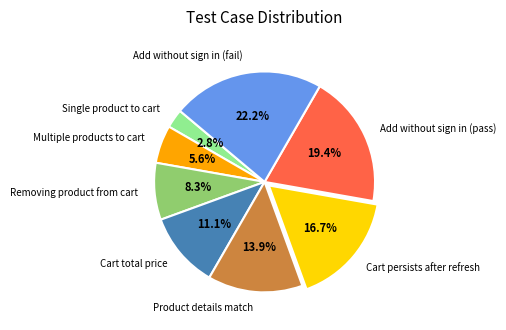

Is Add without sign in (pass) the majority of the pie?

No